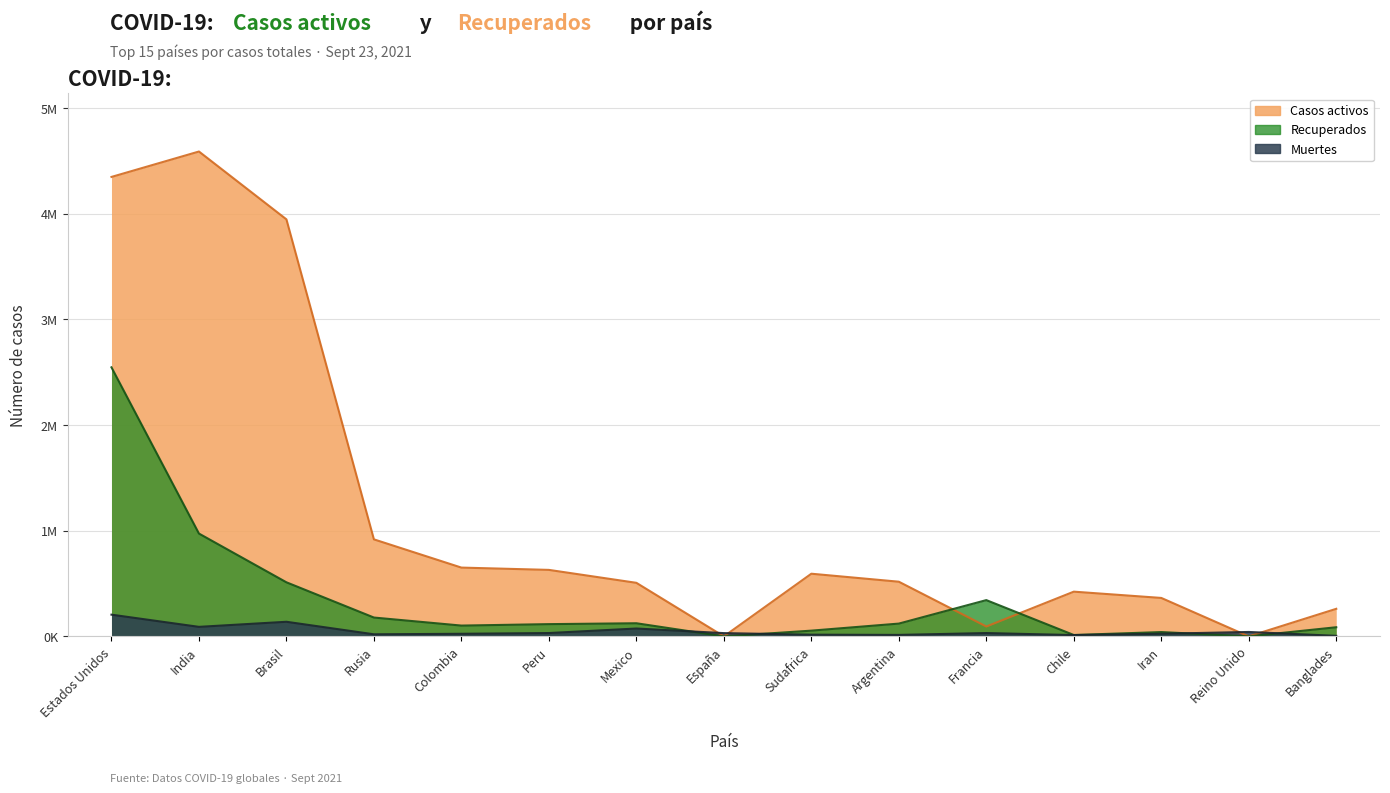

Between Colombia and Peru, which is larger?

Colombia